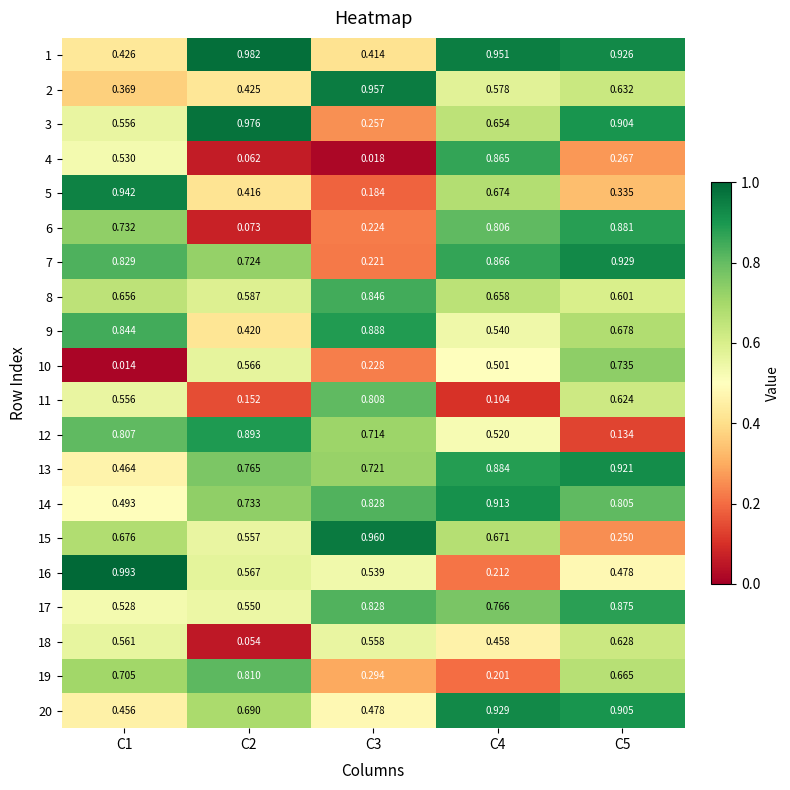

At C4, list the series in order from smallest to largest.

11, 19, 16, 18, 10, 12, 9, 2, 3, 8, 15, 5, 17, 6, 4, 7, 13, 14, 20, 1